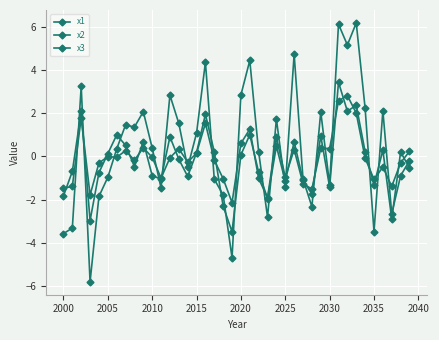

How many interior local valleys does the x1 series have?

12